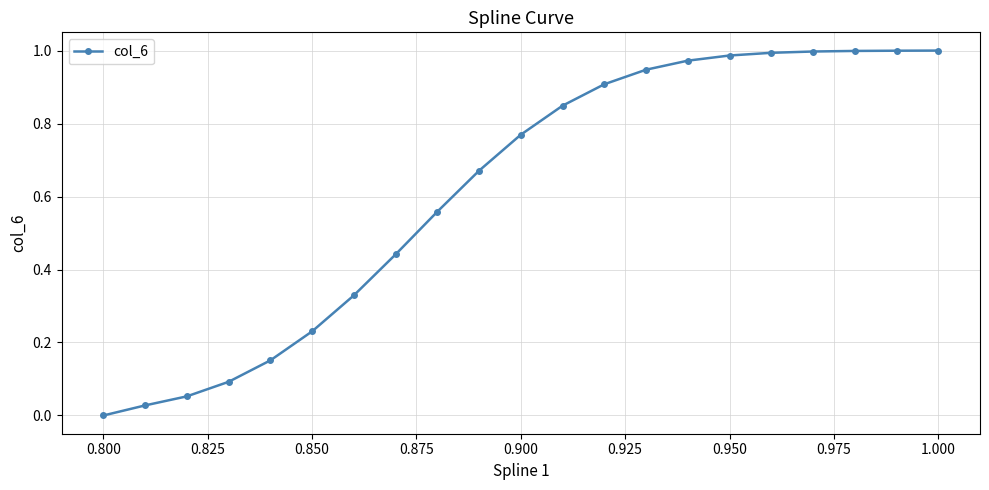

How many values are above zero?

20